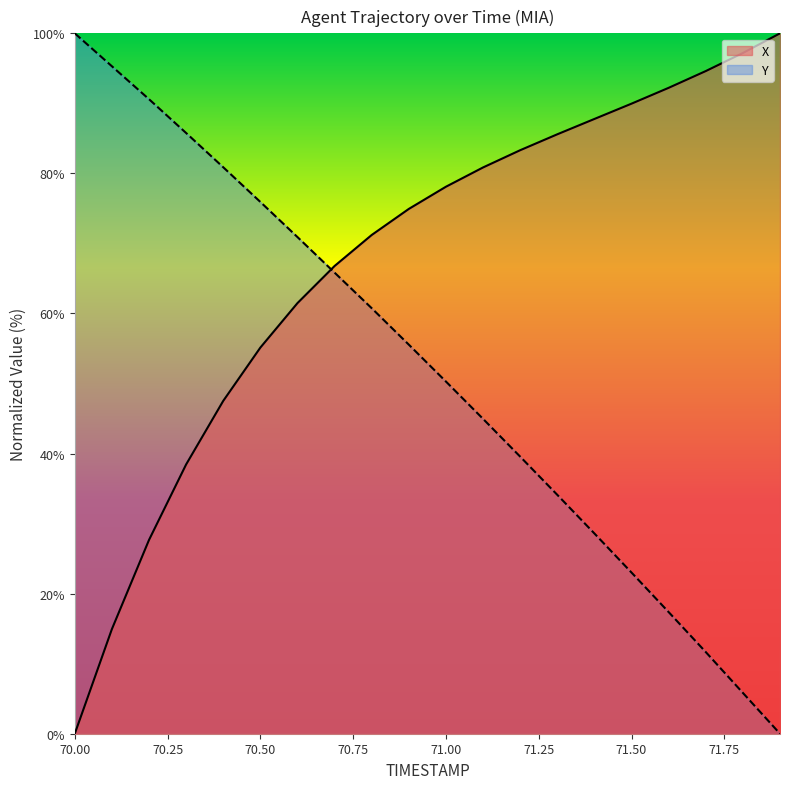

At which category is the sum across all series the highest?

70.7